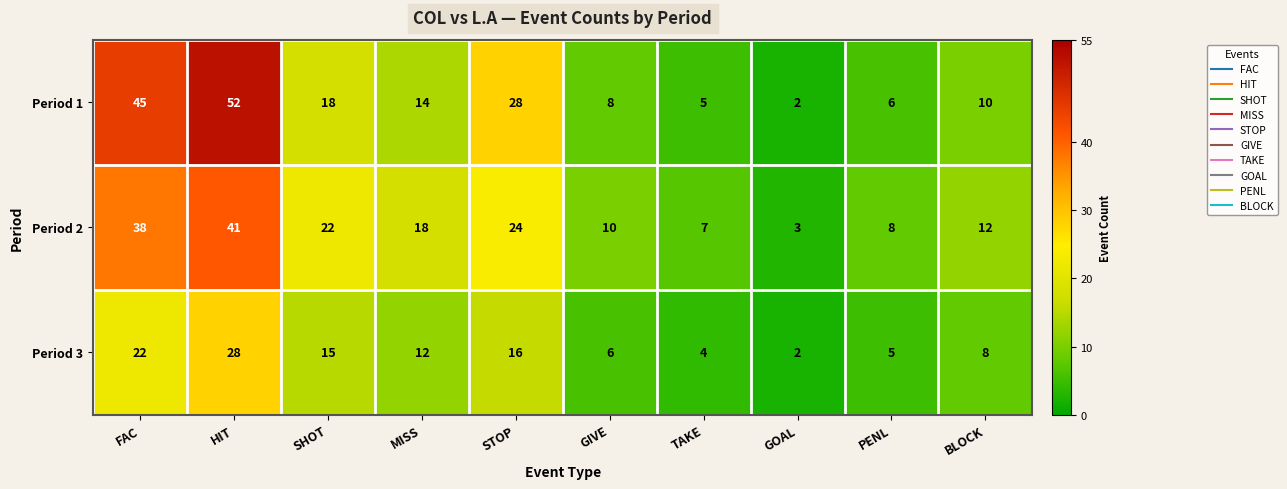

Rank the series at STOP from lowest to highest value.

Period 3, Period 2, Period 1